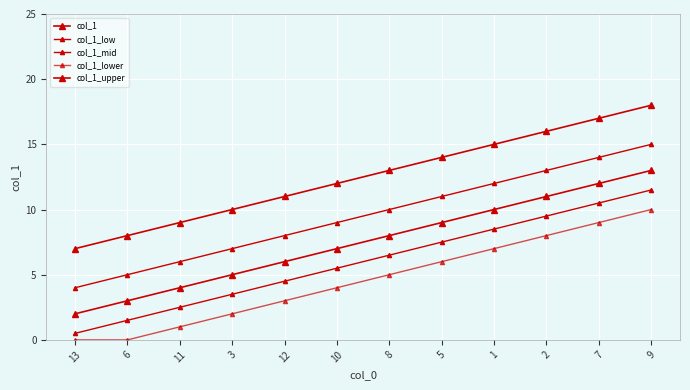

True or false: col_1_mid has more than 2 points higher than both neighbors.

False